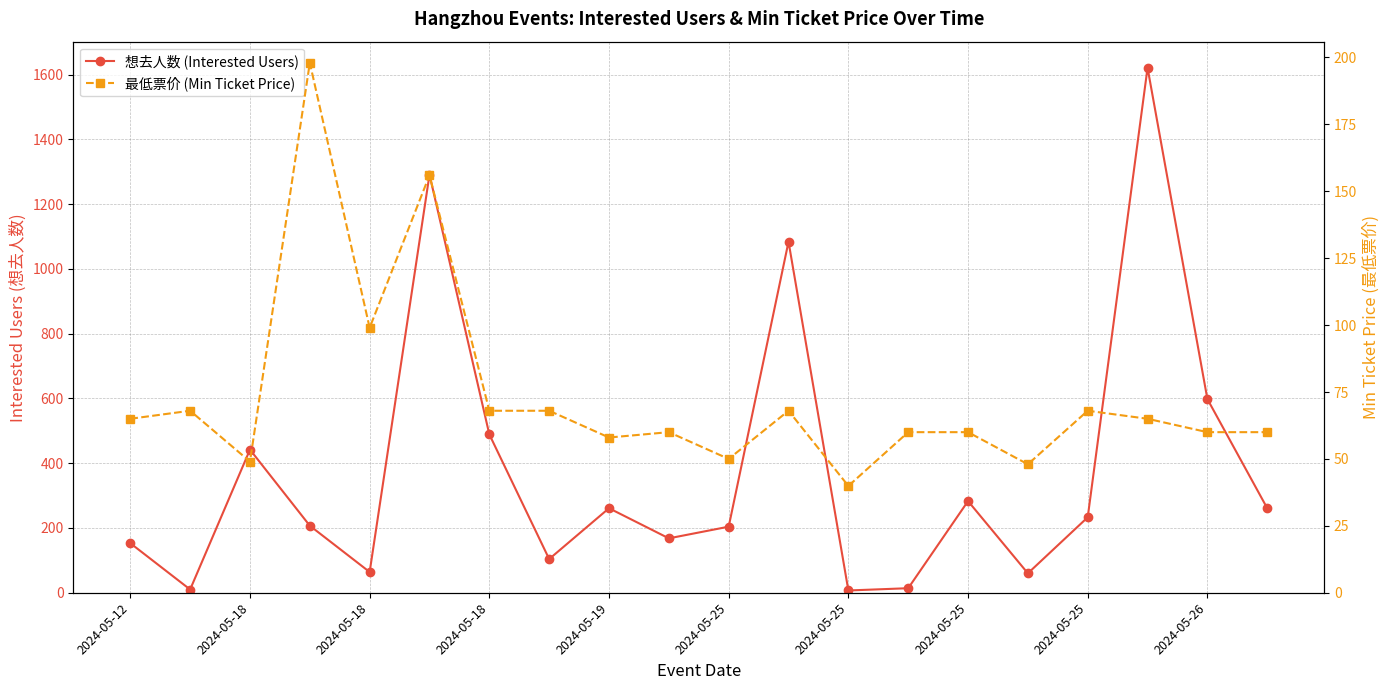

Between which two adjacent categories do 想去人数 (Interested Users) and 最低票价 (Min Ticket Price) first intersect?

2024-05-12 and 2024-05-18